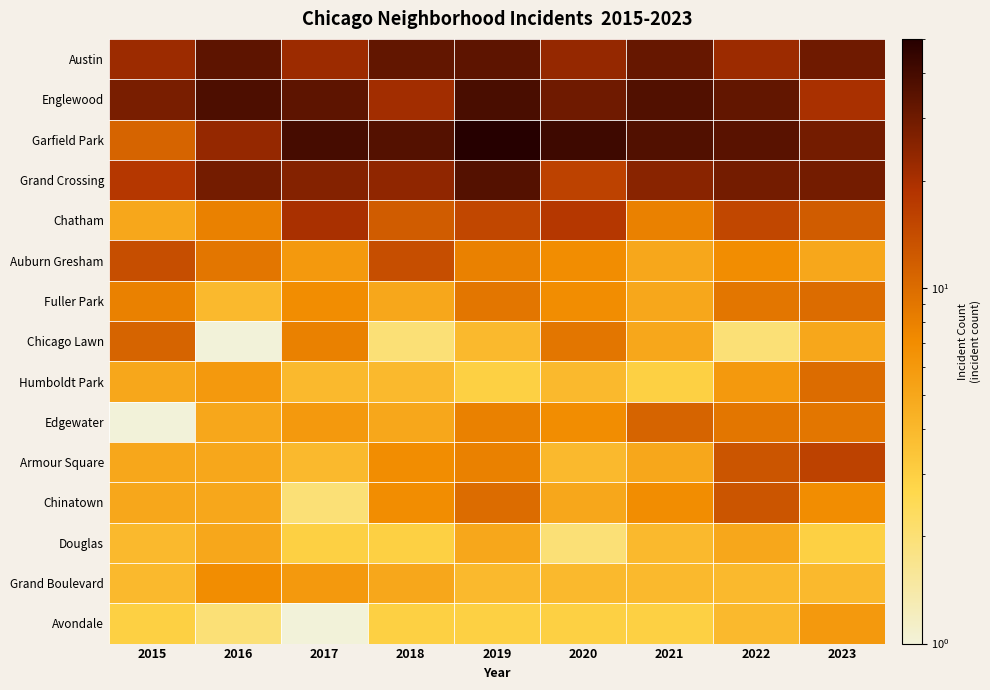

How many series are shown in this chart?

15